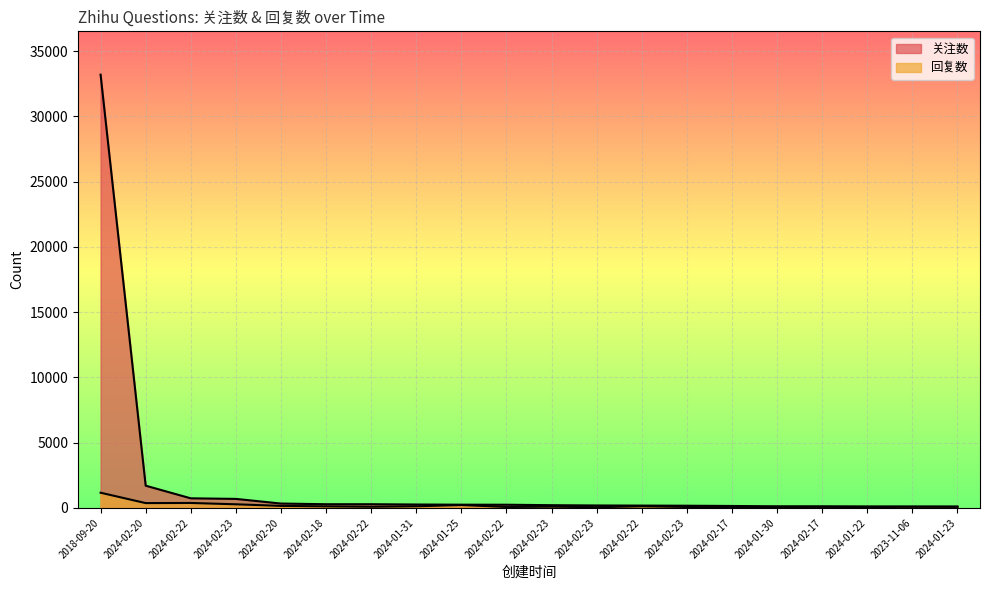

True or false: 回复数 and 关注数 intersect in this chart.

False